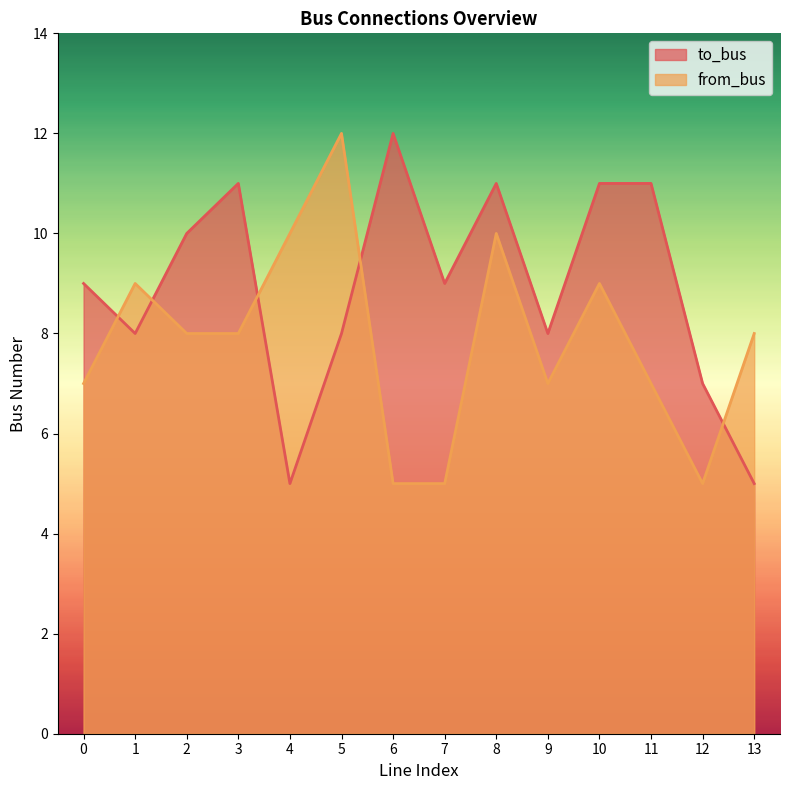

What are all the series names shown in the legend?

to_bus, from_bus